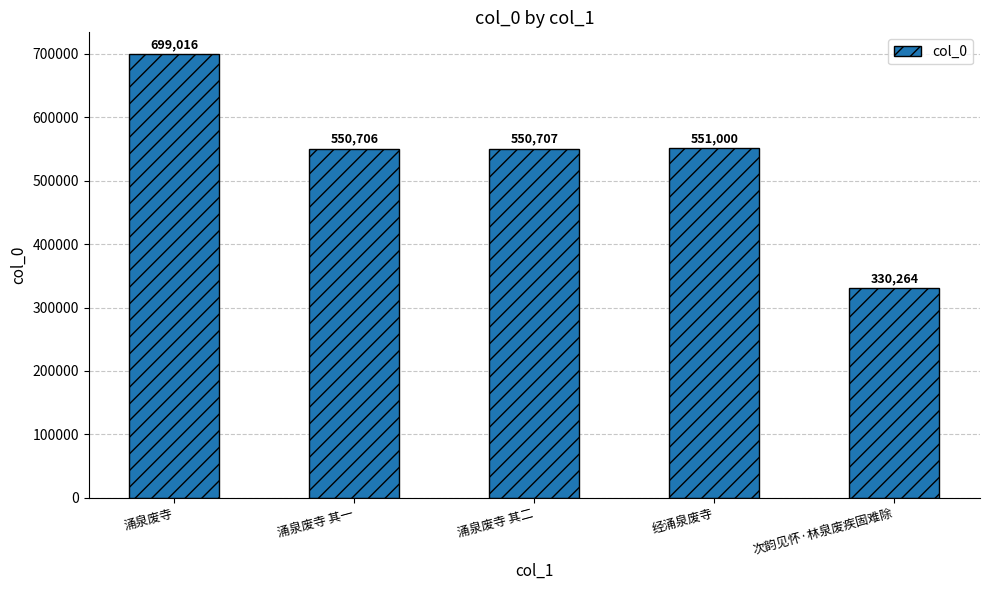

Rank the categories by value from lowest to highest.

次韵见怀·林泉废疾固难除, 涌泉废寺 其一, 涌泉废寺 其二, 经涌泉废寺, 涌泉废寺